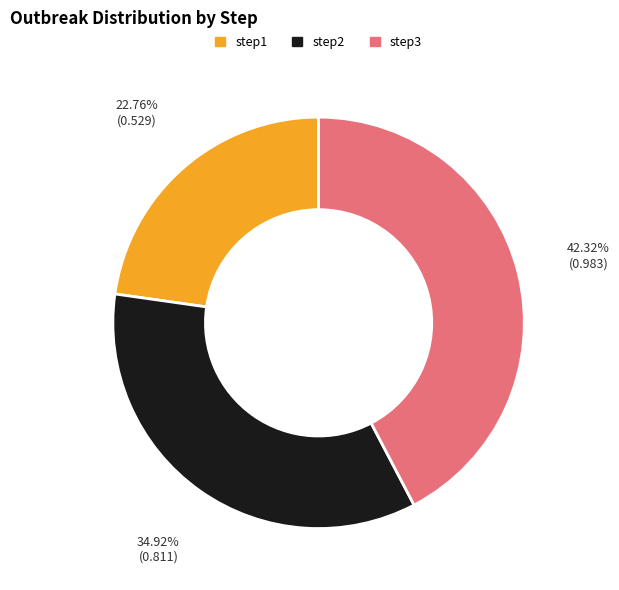

Rank the categories by value from lowest to highest.

step1, step2, step3